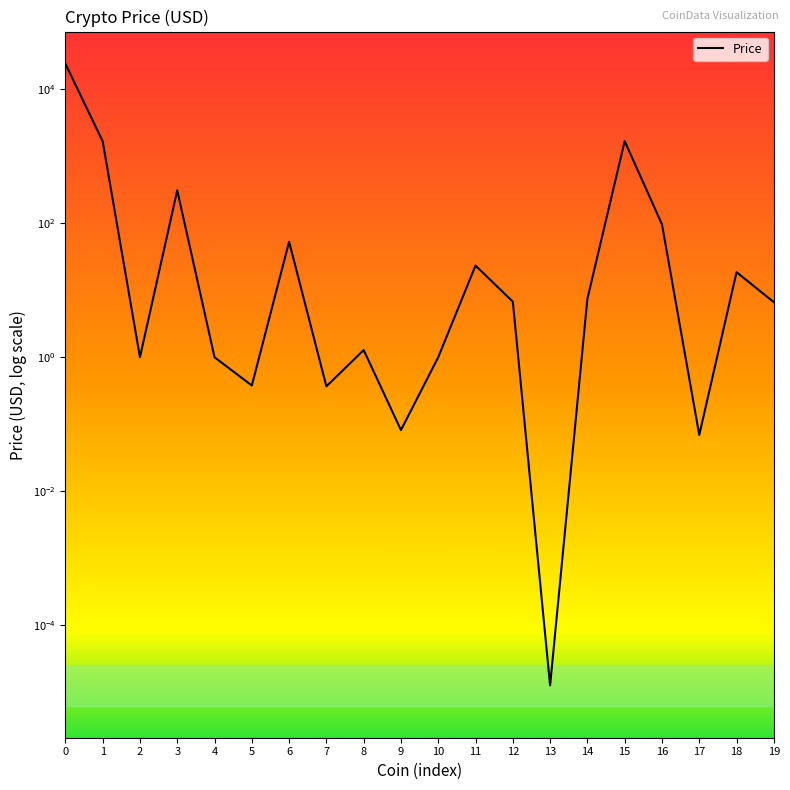

Reading right to left, extract all data points from this chart.

6.6	18.5	0.1	95.6	1663.0	7.4	0.0	6.7	23.2	1.0	0.1	1.3	0.4	52.5	0.4	1.0	306.6	1.0	1655.2	23738.1